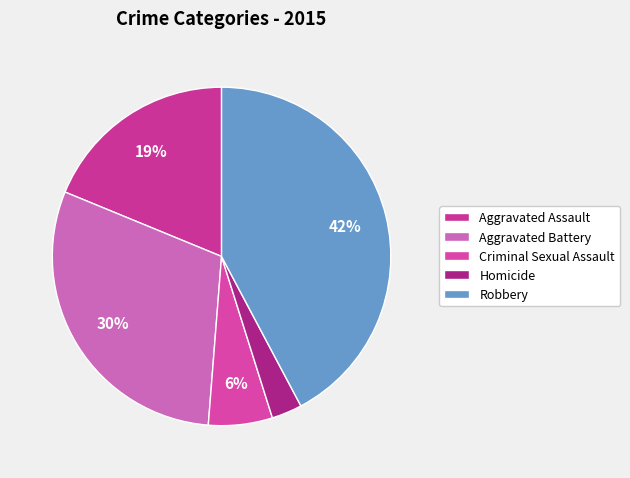

Which category has the smallest portion of the pie?

Homicide